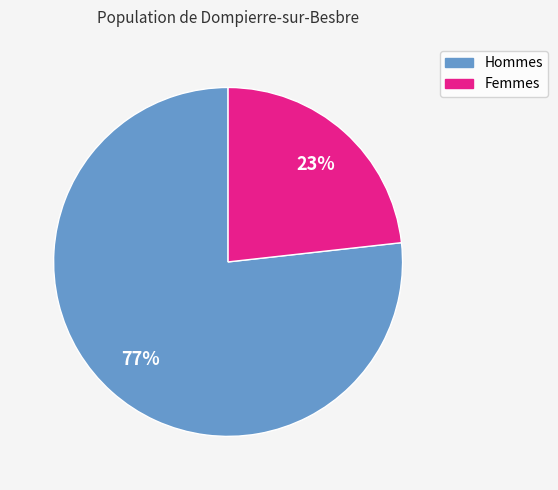

How many slices are in this pie chart?

2